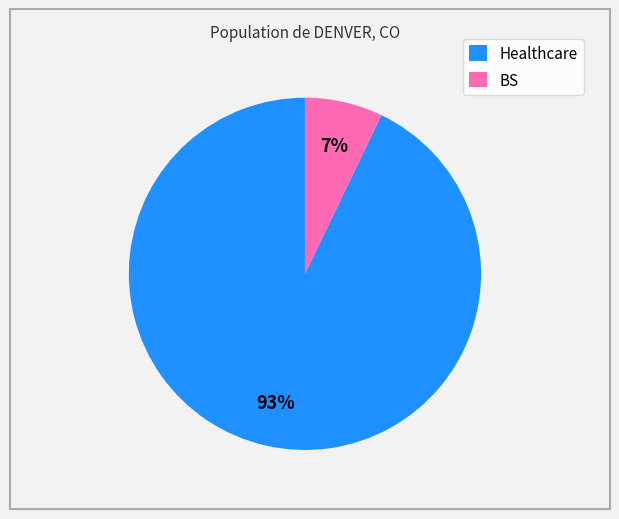

To the nearest percent, what is the average slice percentage?

50%